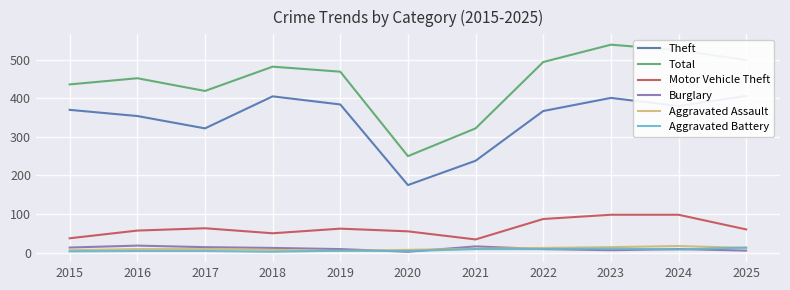

What is the minimum value shown in the chart?

2